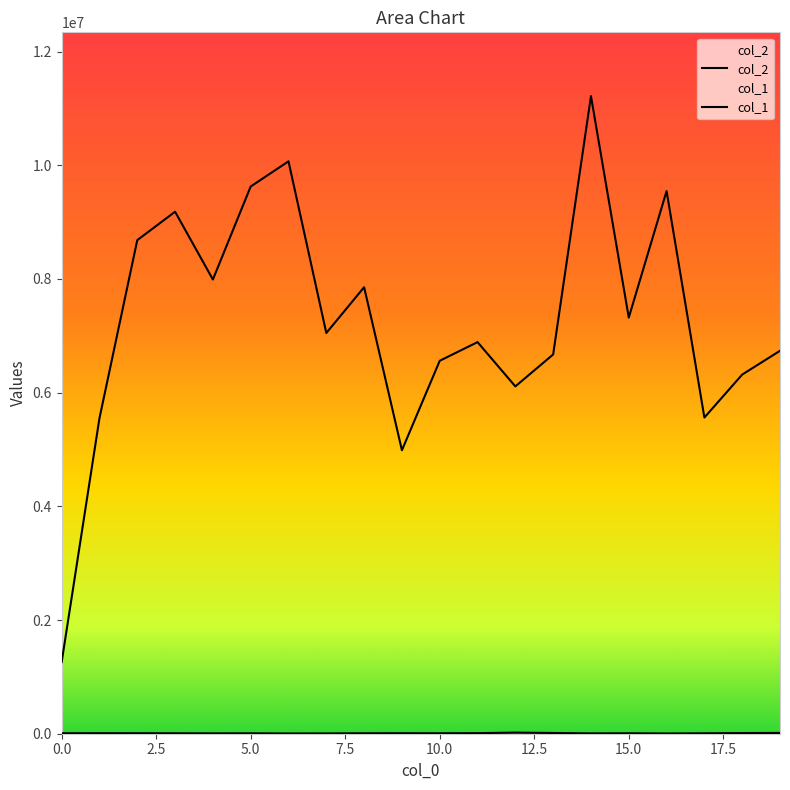

True or false: col_2 has a value of 9628152 at 13.

False